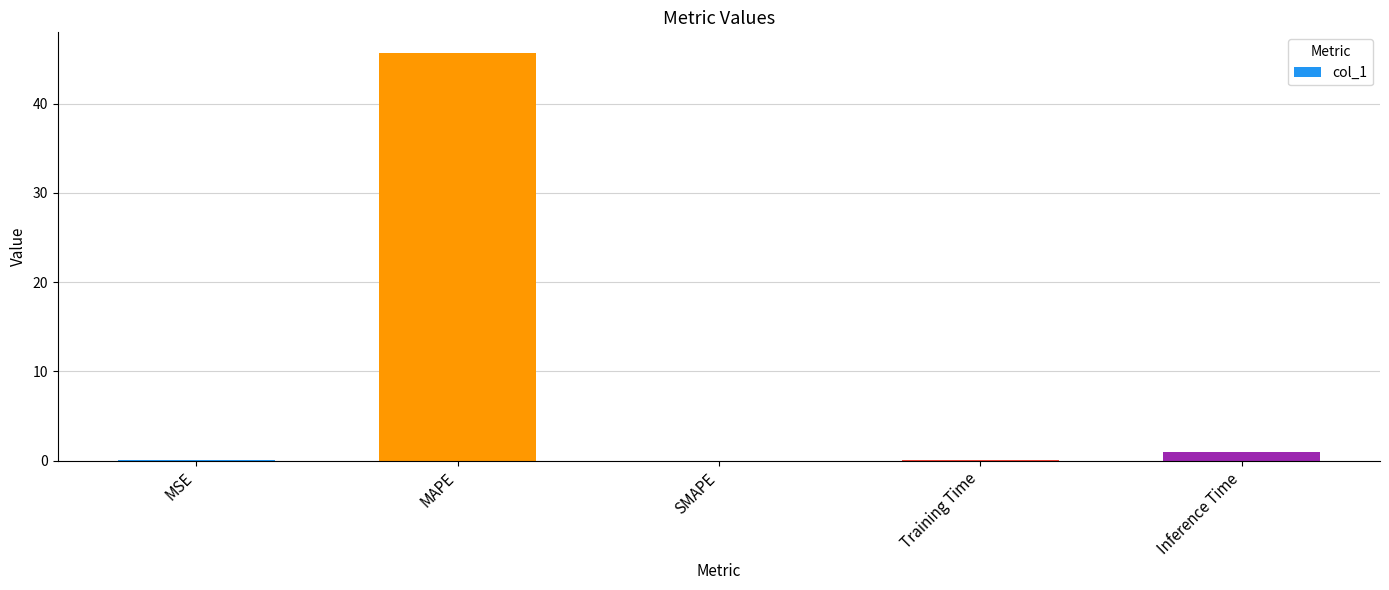

What is the approximate value at MSE?

0.1